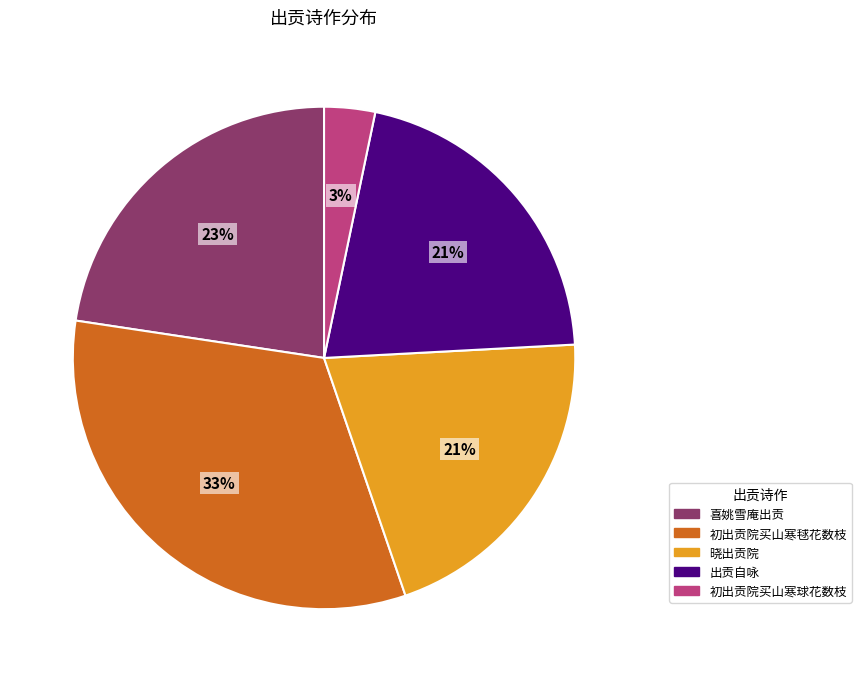

To the nearest percent, what is the difference between the 晓出贡院 and 喜姚雪庵出贡 slice percentages?

2%